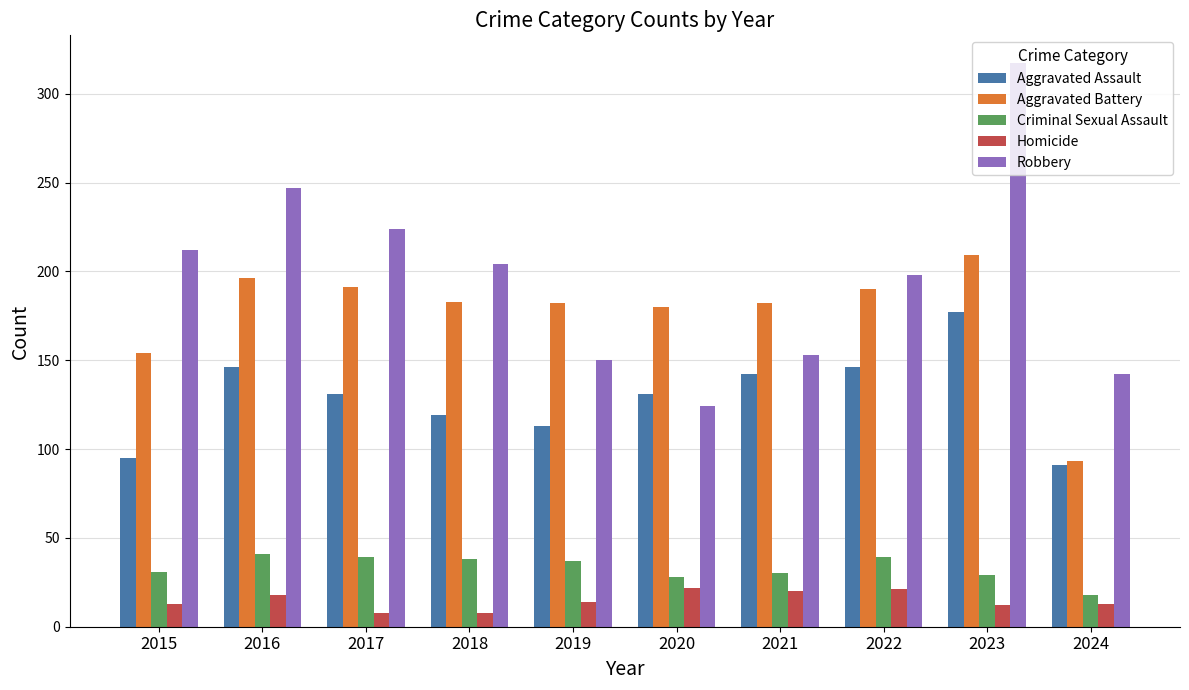

The Aggravated Assault series shows 146 at 2022. True or false?

True